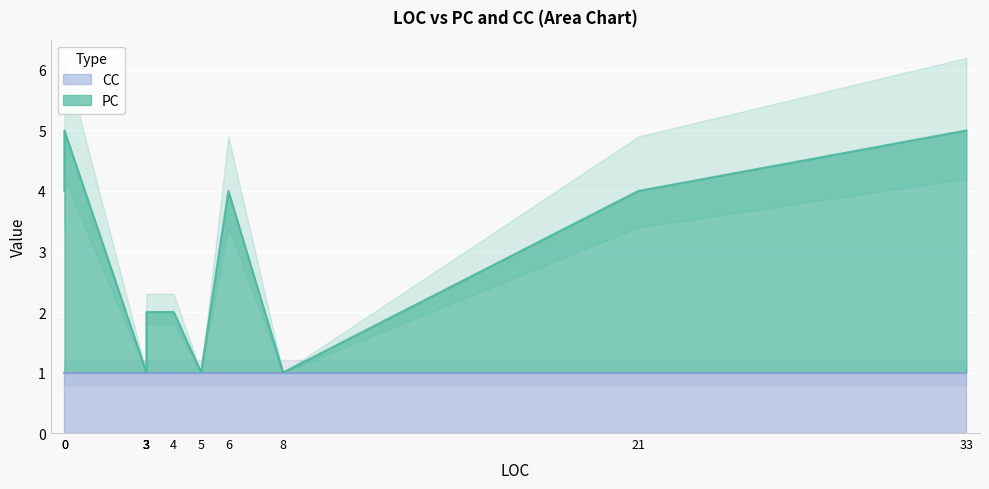

What are all the series names shown in the legend?

PC, CC